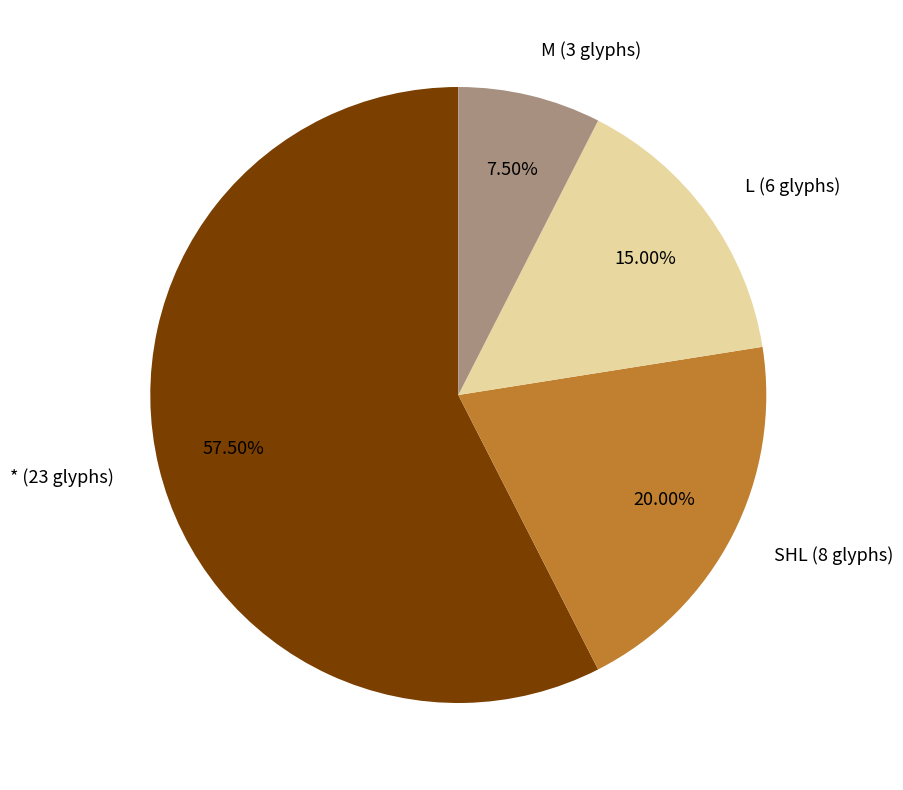

Which category accounts for the majority?

*